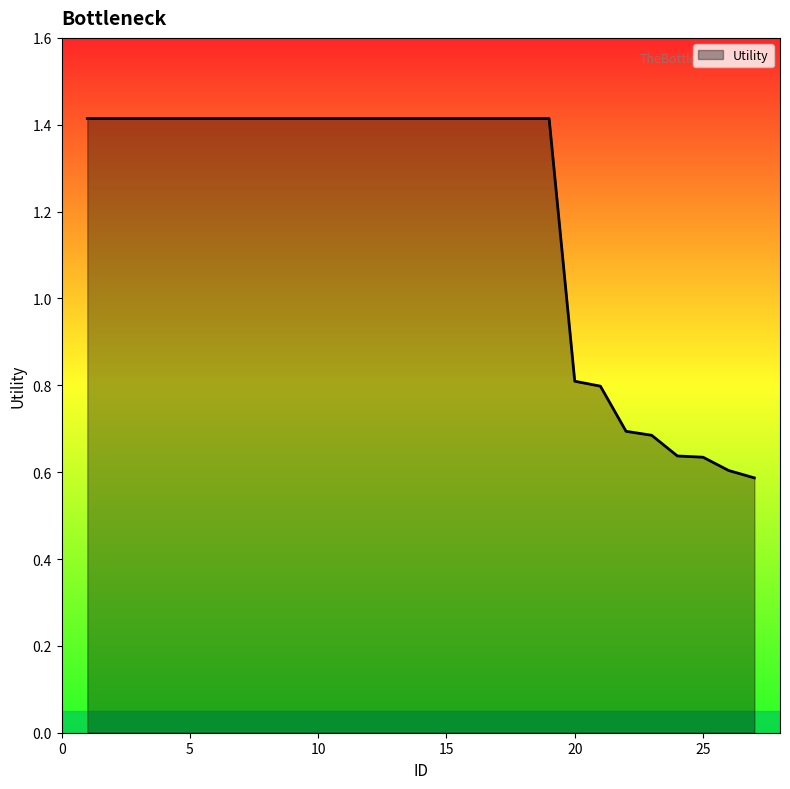

What is the difference between the maximum and minimum values?

0.8